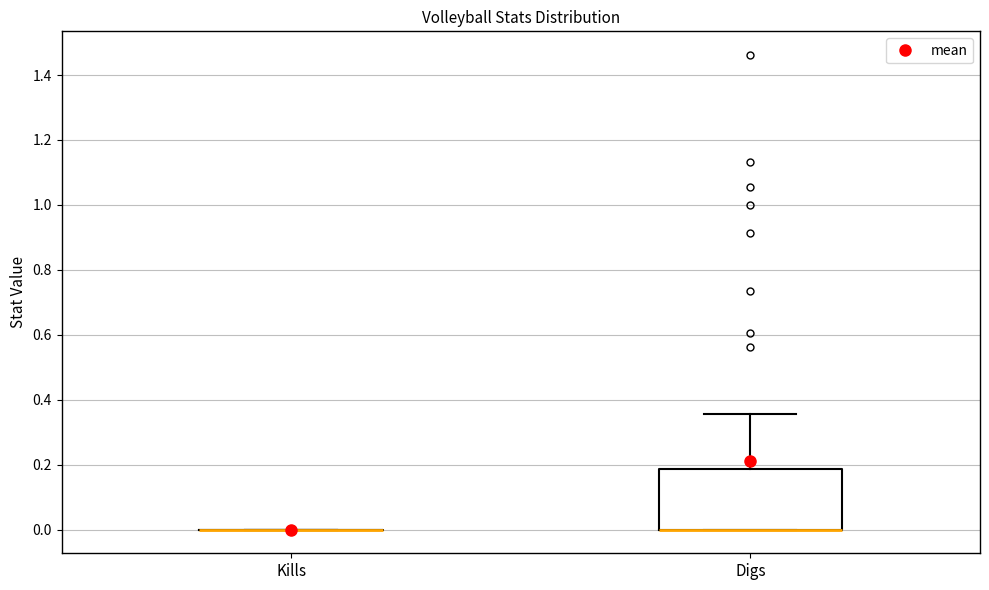

Comparing the boxes themselves (not the whiskers), which one is the tallest?

Digs